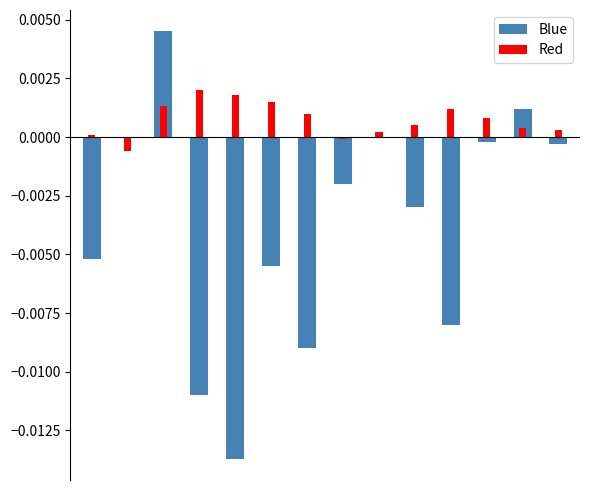

Rank the series at 9 from lowest to highest value.

Blue, Red